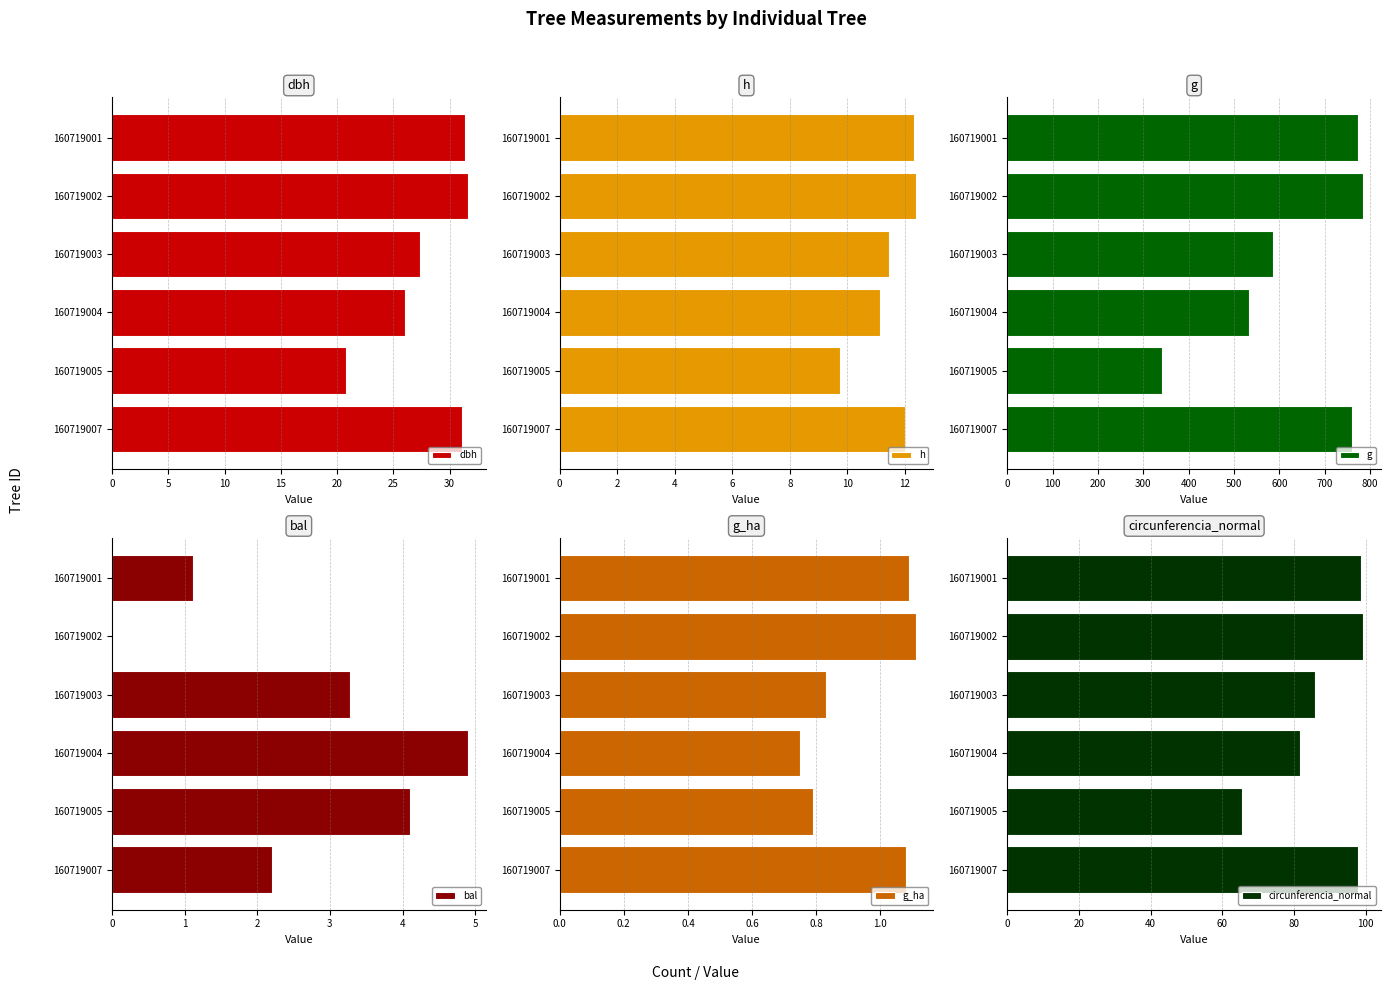

How many data points does each series have?

6